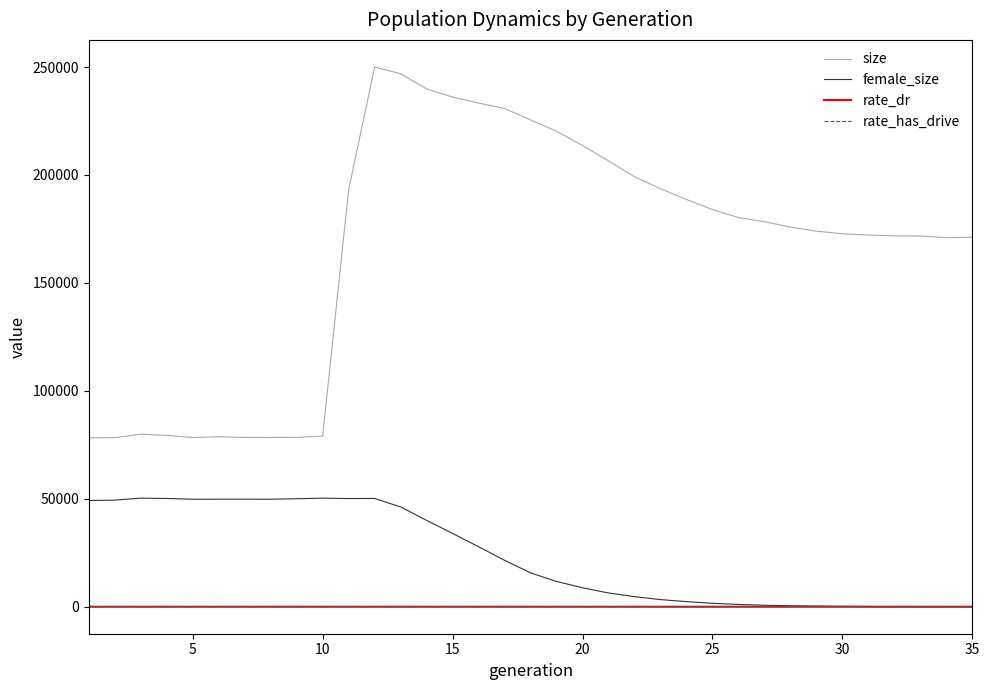

Which series has the largest total across all categories?

size